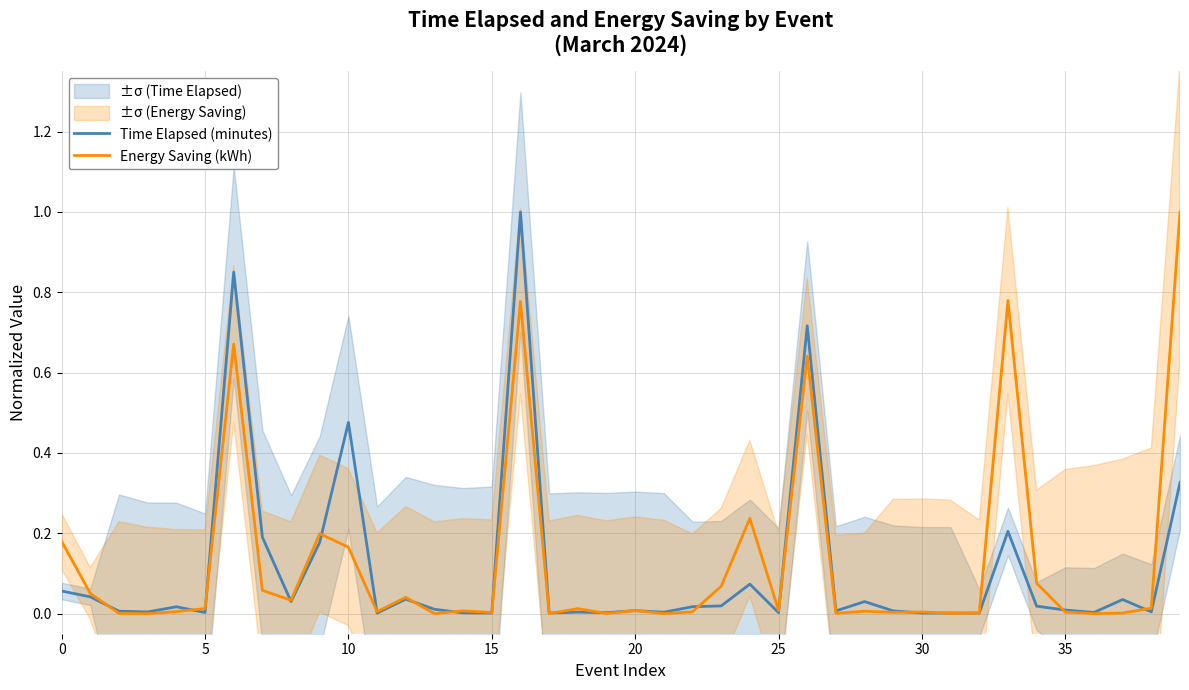

The value of Time Elapsed (minutes) at 15 is 0.0. True or false?

True